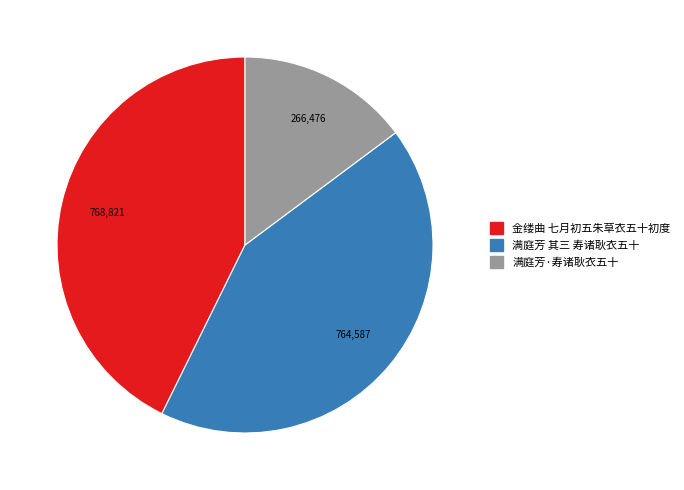

Is it true that 满庭芳 其三 寿诸耿衣五十 is 42% of the pie?

True